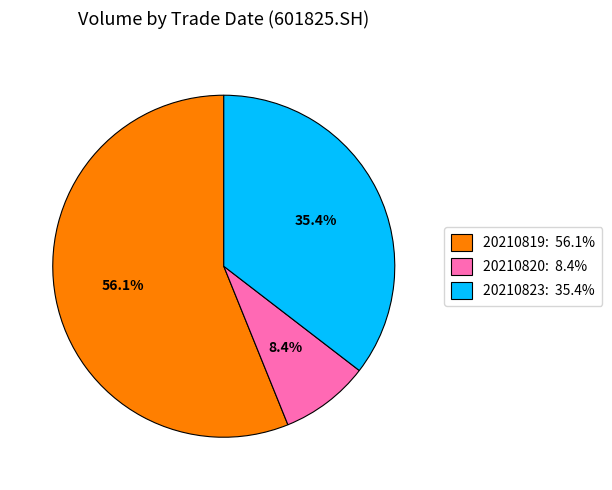

Approximately how many times larger is the value at 20210819 compared to 20210823?

1.6